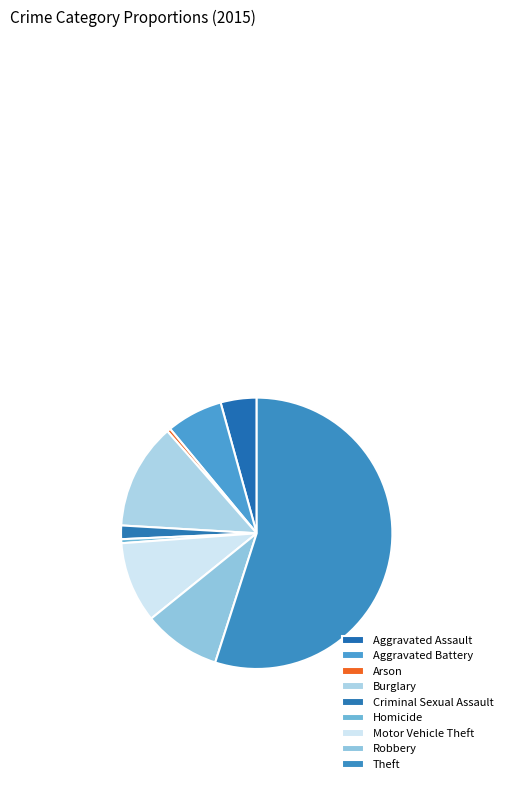

How many segments does this pie chart have?

9